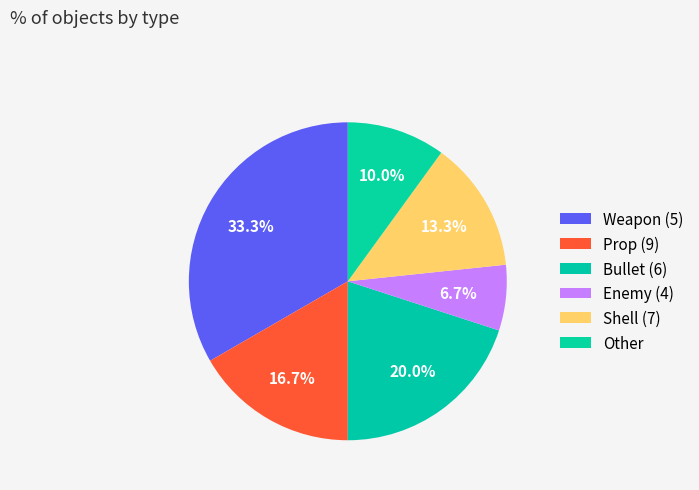

To the nearest percent, what is the difference between the Bullet (6) and Enemy (4) slice percentages?

13%